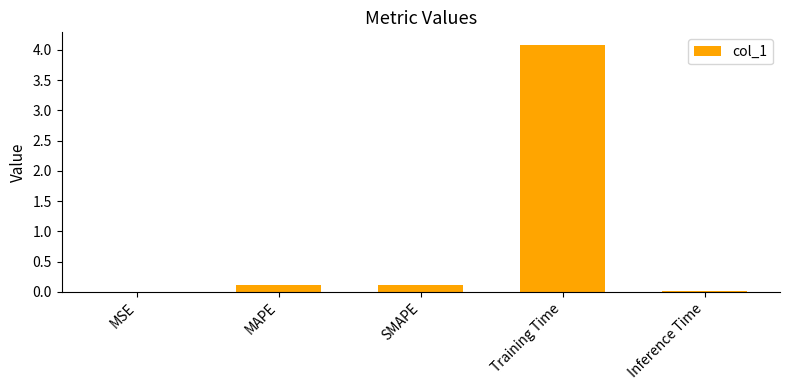

What is the sum of all values?

4.3